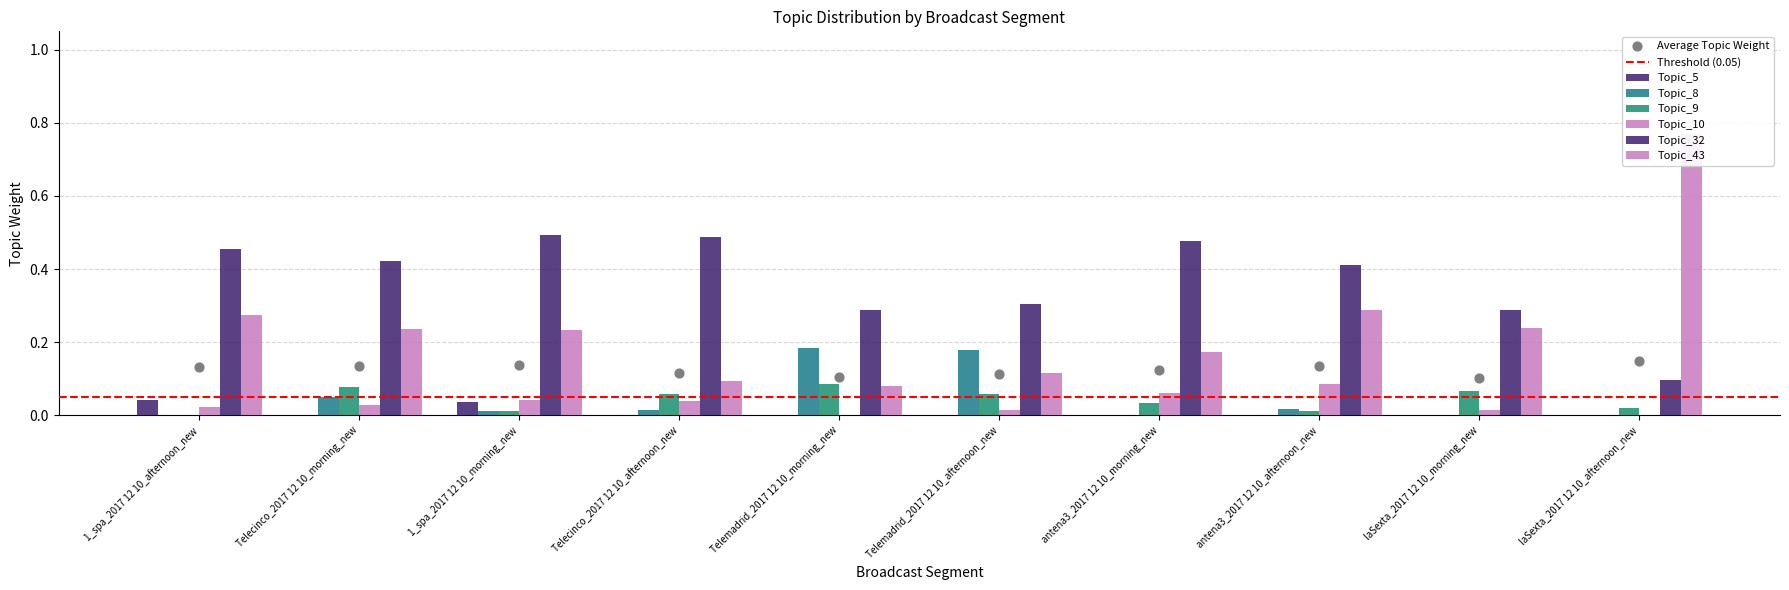

At which category is the sum across all series the highest?

laSexta_2017 12 10_afternoon_new